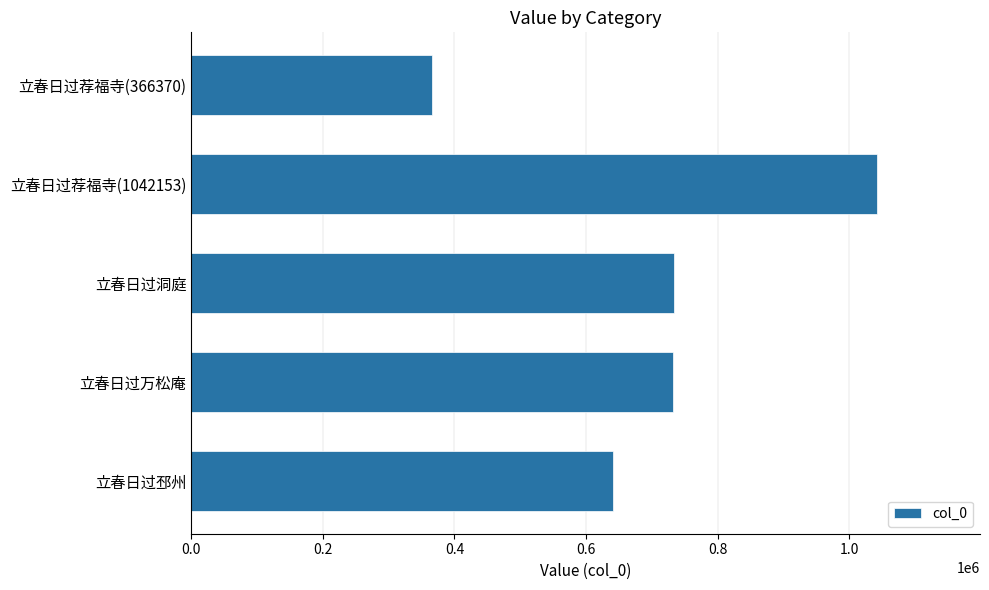

What is the minimum value shown in the chart?

366370